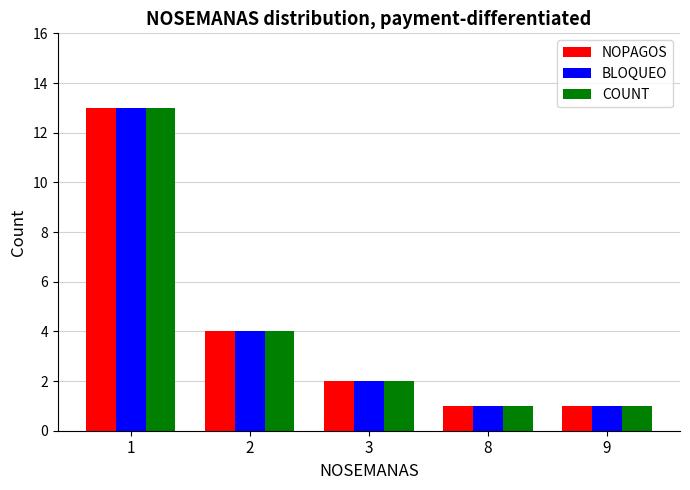

Reading left to right, list all the values displayed in this chart.

NOPAGOS: 1=13	2=4	3=2	8=1	9=1
BLOQUEO: 1=13	2=4	3=2	8=1	9=1
COUNT: 1=13	2=4	3=2	8=1	9=1